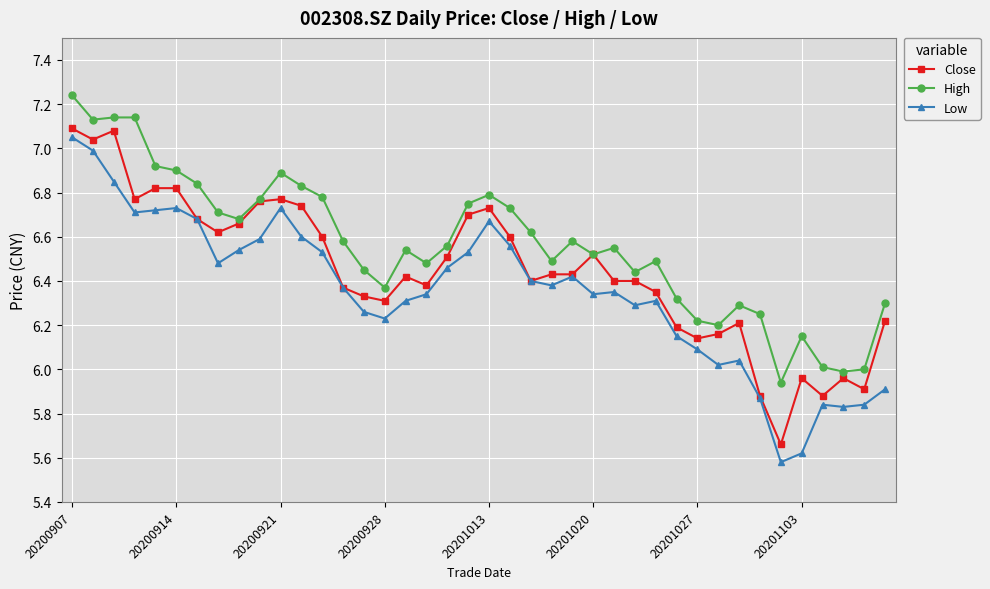

True or false: High has more than 0 points higher than both neighbors.

True